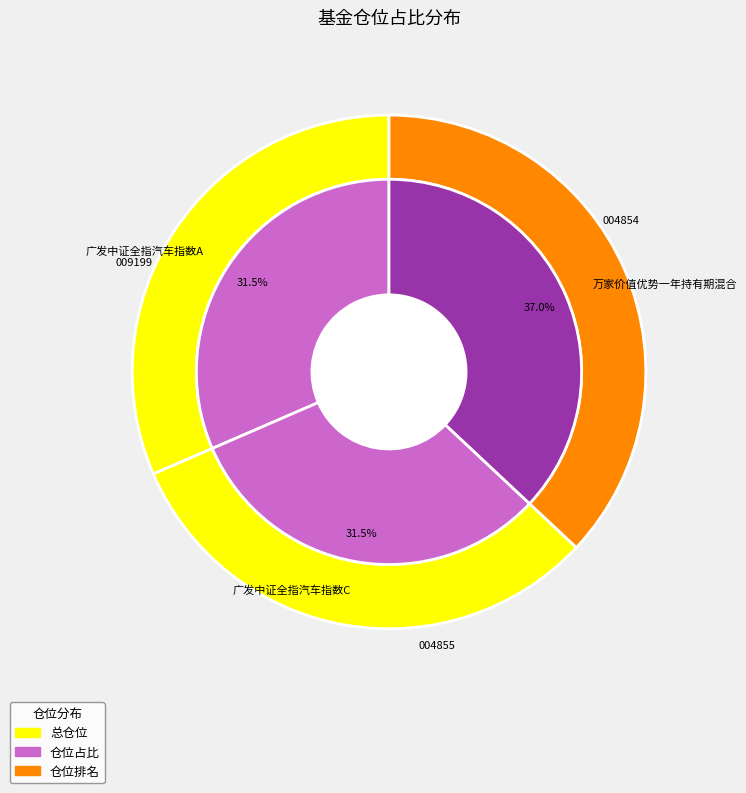

Combined, what portion of the pie is 广发中证全指汽车指数C and 万家价值优势一年持有期混合?

68.5%